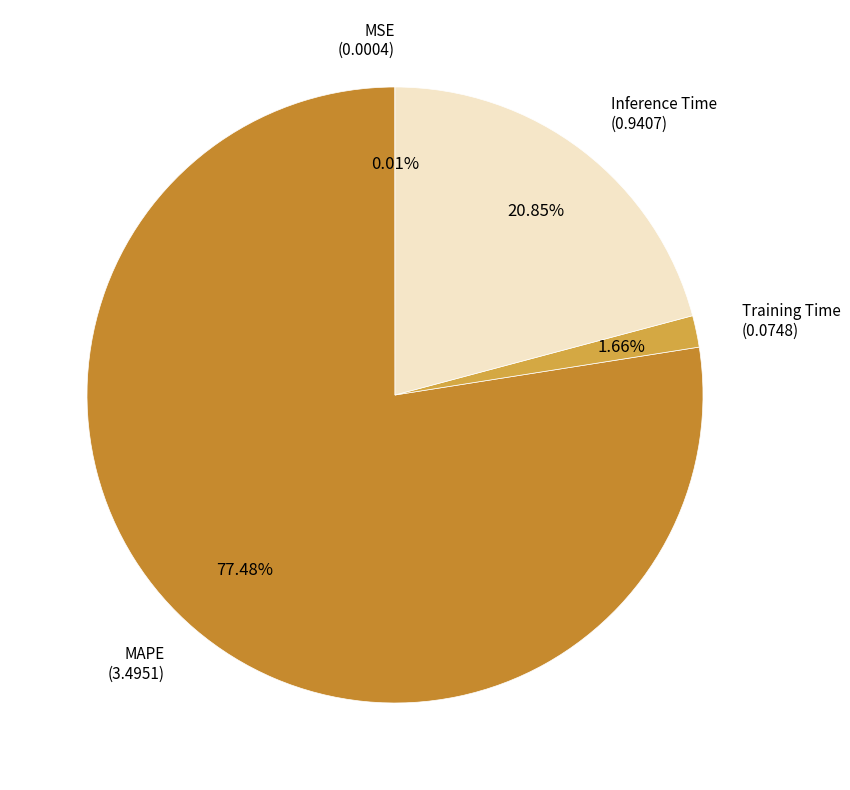

Is there any slice that represents more than half of the pie?

Yes